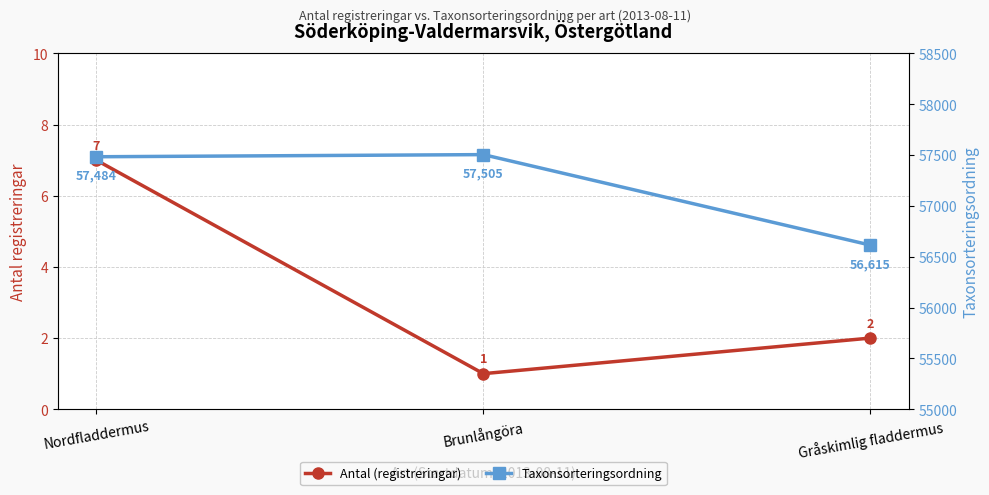

Reading left to right, list all the values displayed in this chart.

Antal (registreringar): Nordfladdermus=7	Brunlångöra=1	Gråskimlig fladdermus=2
Taxonsorteringsordning: Nordfladdermus=57484	Brunlångöra=57505	Gråskimlig fladdermus=56615